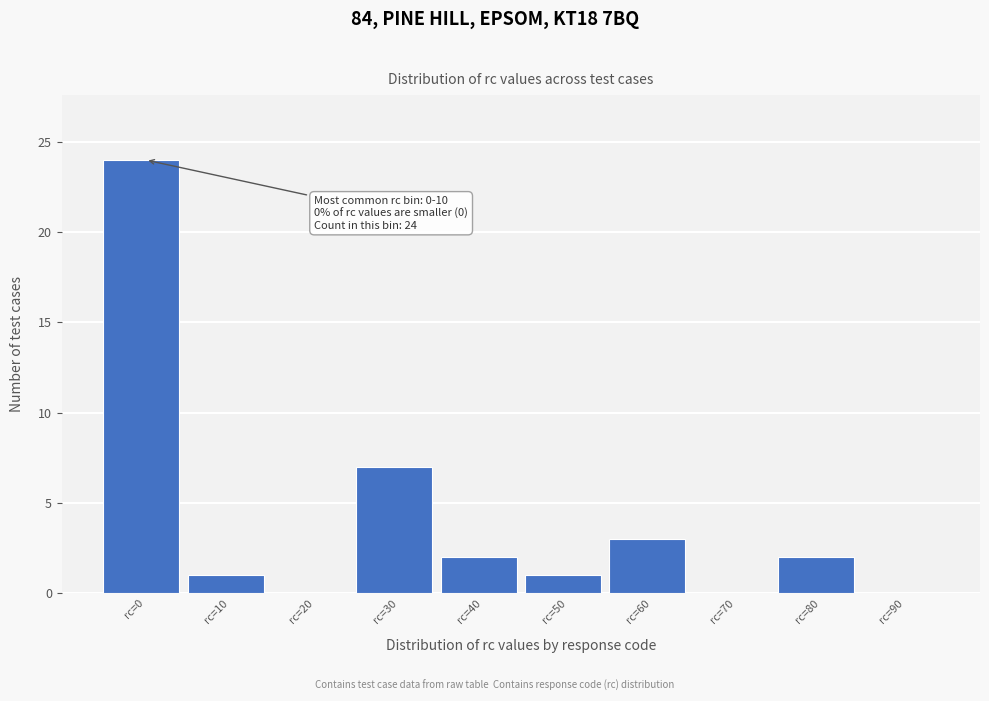

Reading left to right, what are all the values shown in this chart?

rc=0=24	rc=10=1	rc=20=0	rc=30=7	rc=40=2	rc=50=1	rc=60=3	rc=70=0	rc=80=2	rc=90=0